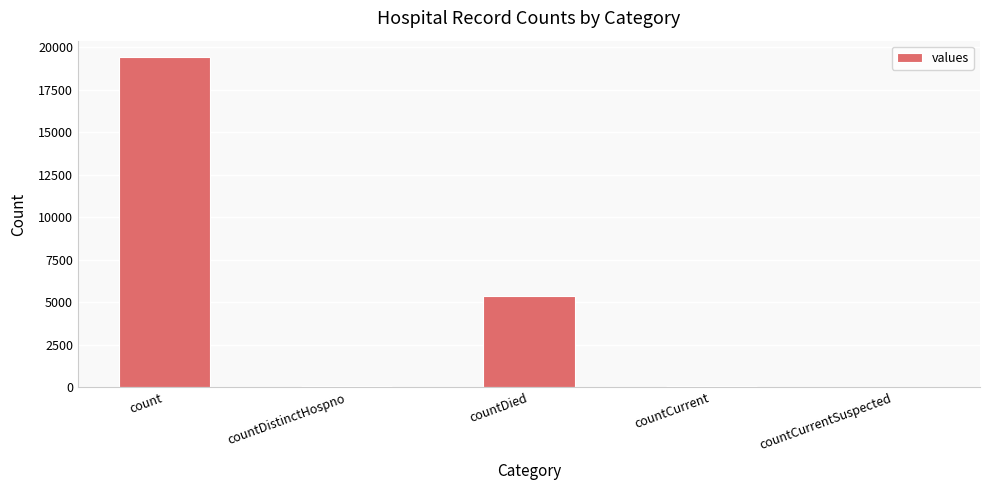

How many distinct data groups are displayed?

1